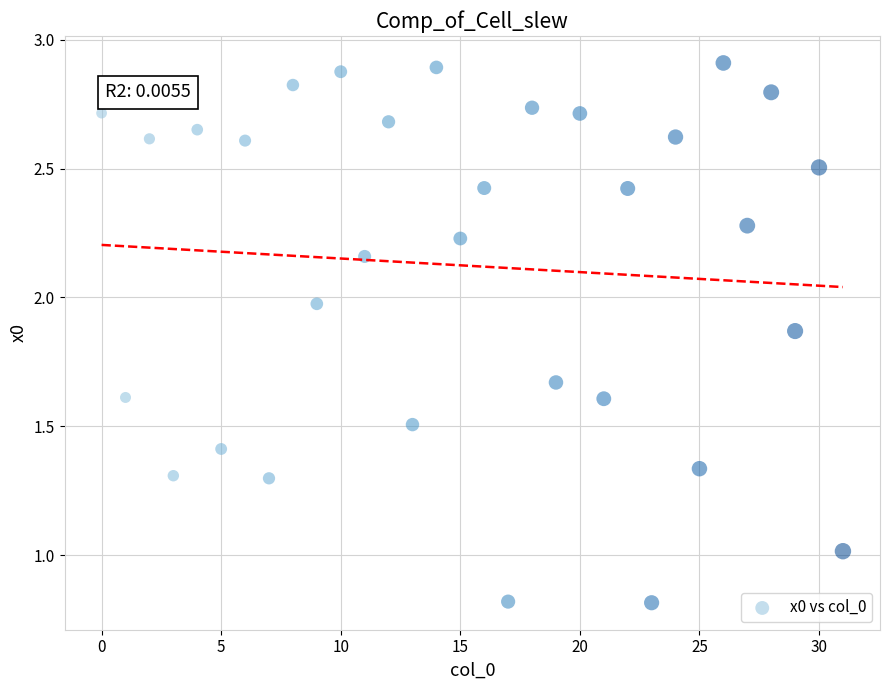

What is the range of Y values (max minus min)?

2.1